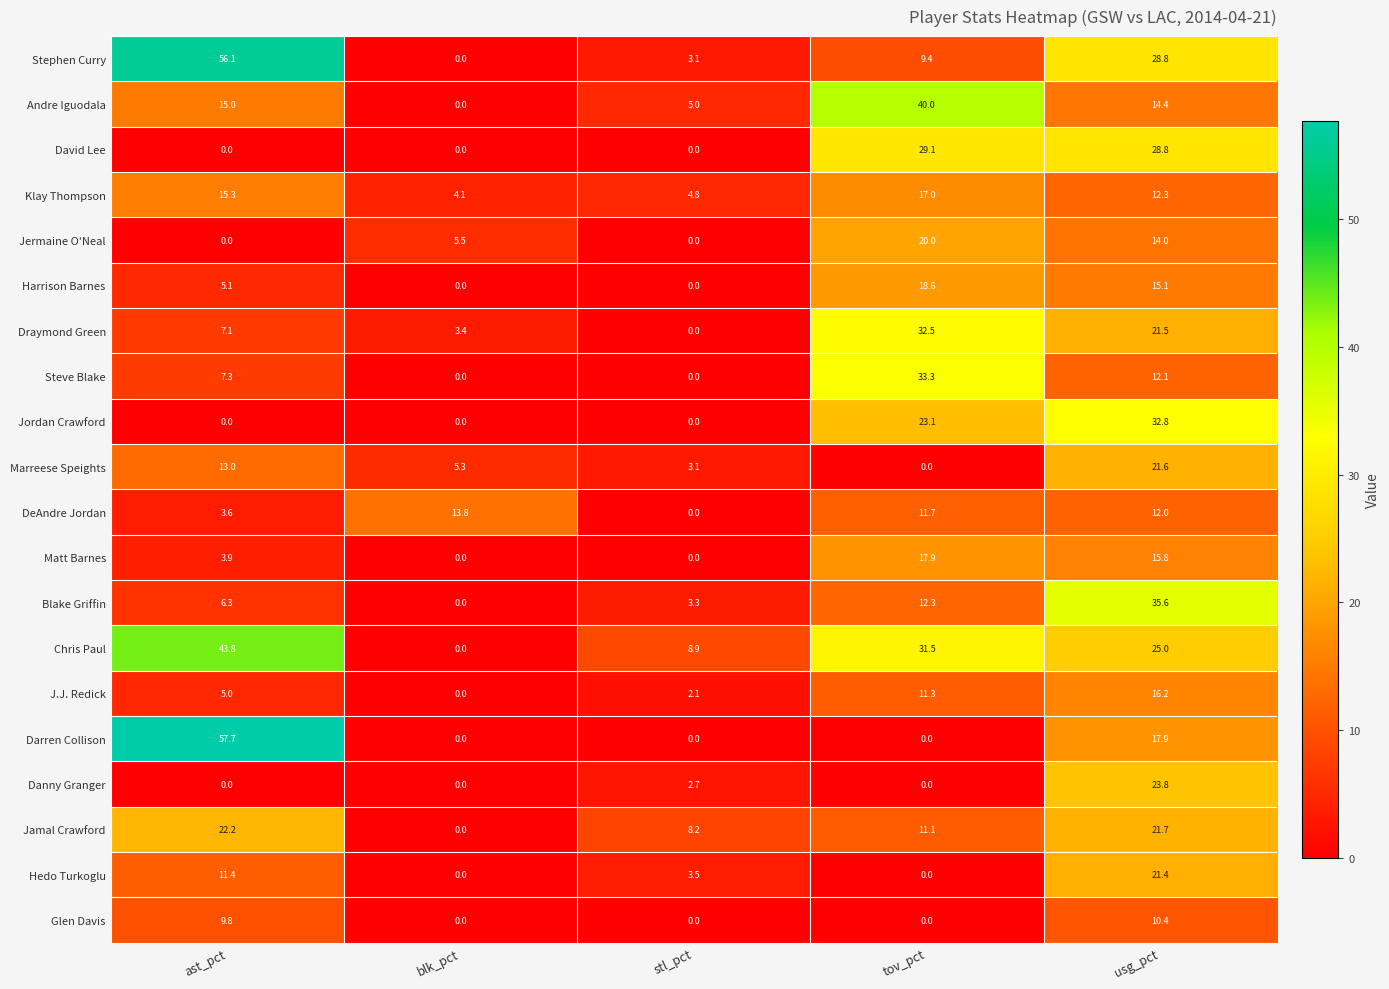

What is the average value of the Jermaine O'Neal series?

7.9